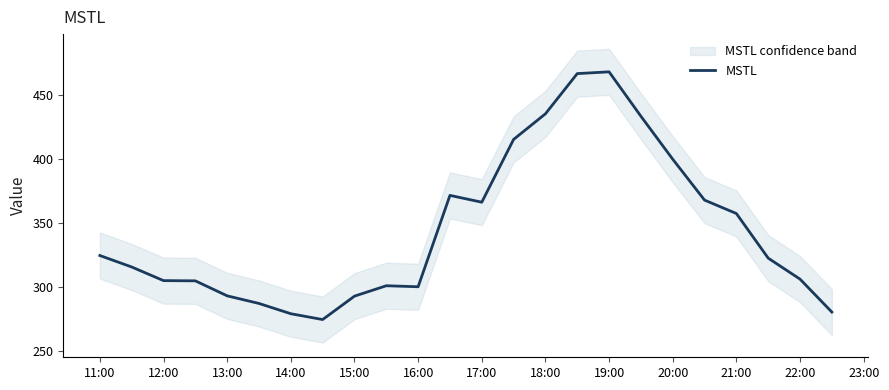

What is the sum of all values?

8261.7